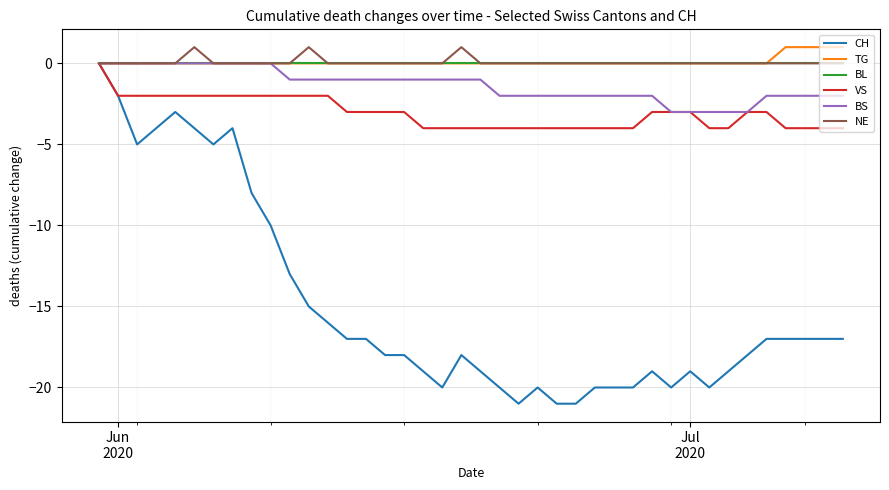

What is the smallest value displayed?

-21